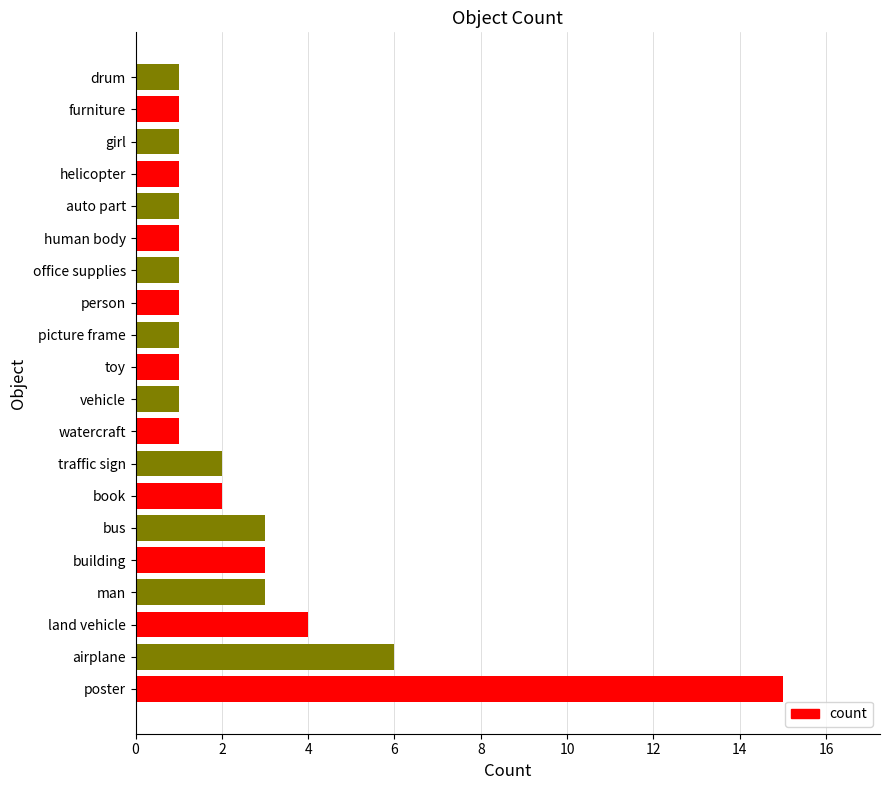

The value at man is 5. True or false?

False